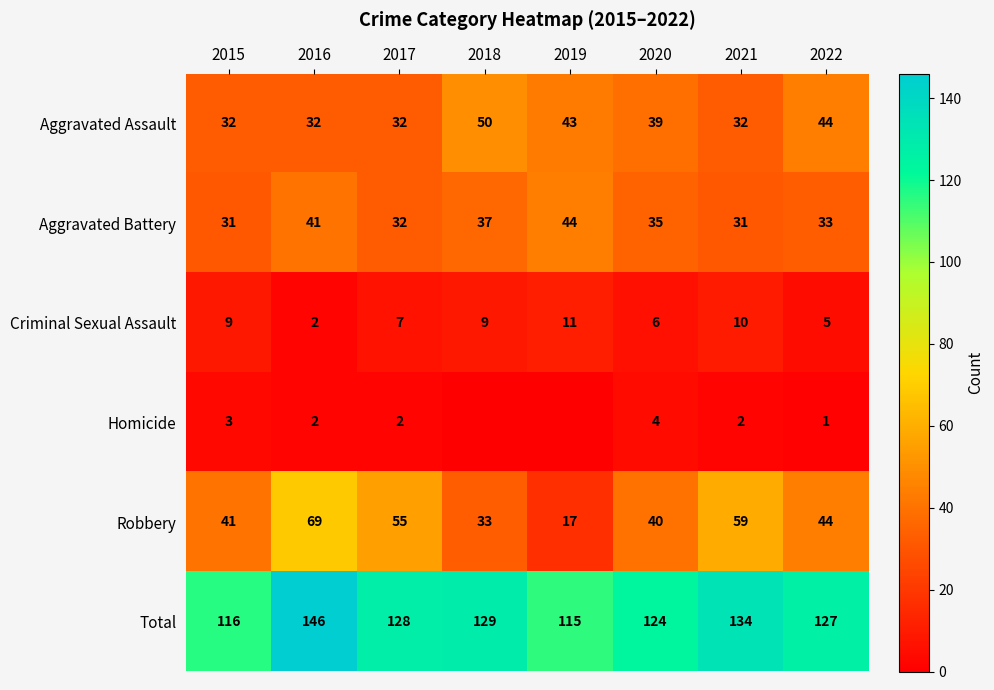

How many categories are shown in the chart?

8